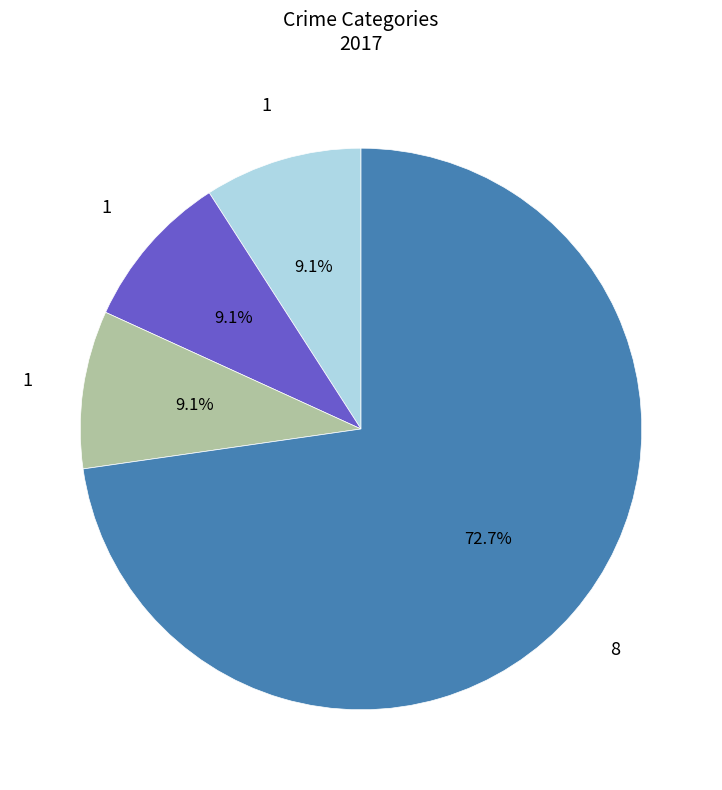

How many segments does this pie chart have?

4